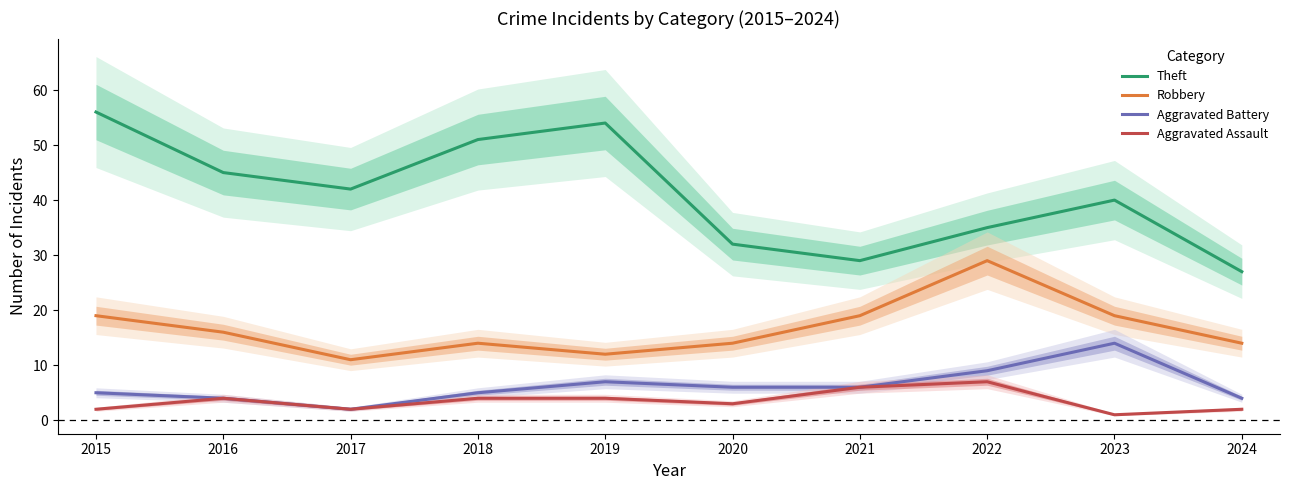

How many lines are shown in the chart?

4